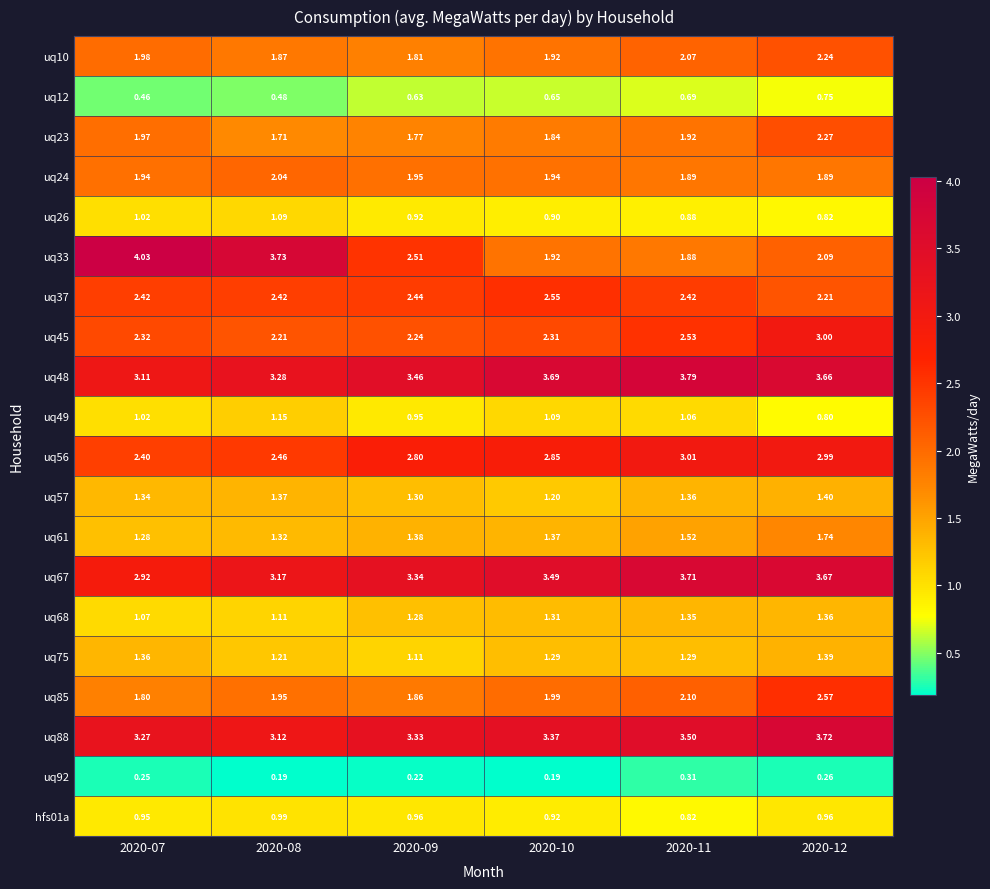

Is the value of uq68 at 2020-08 greater than the value of uq92 at 2020-09?

Yes